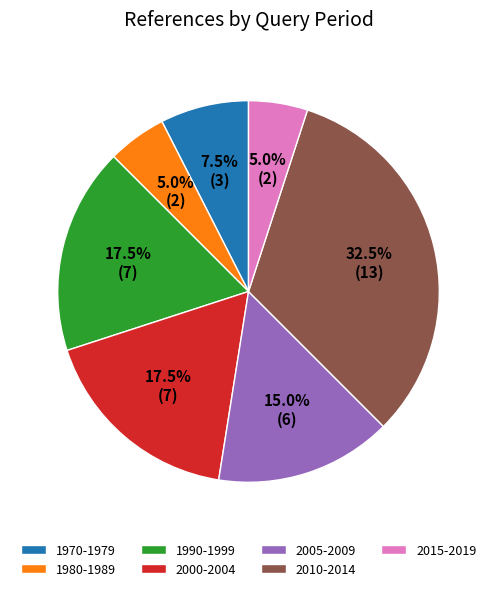

Which category has the biggest portion of the pie?

2010-2014